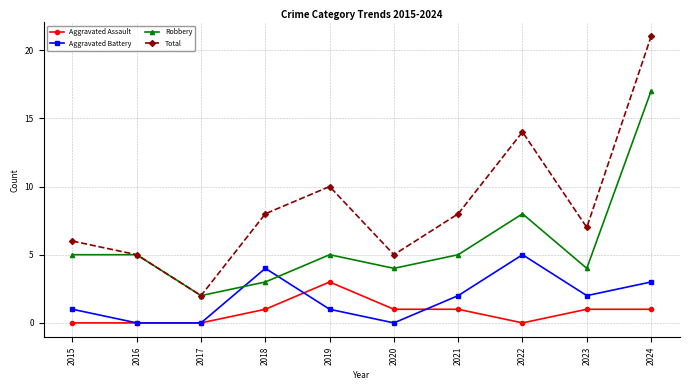

At which category is the sum across all series the highest?

2024